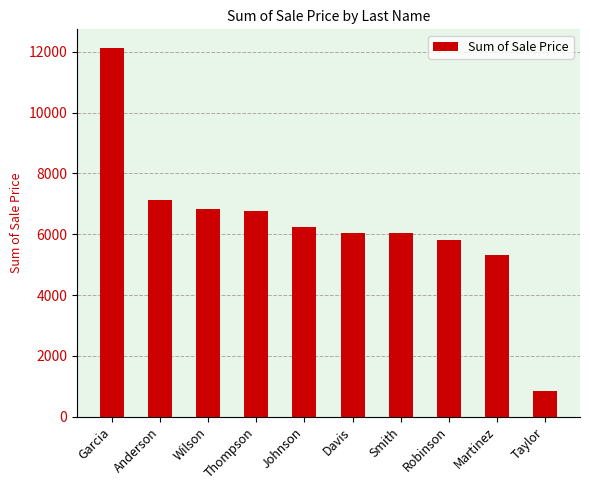

True or false: the data shows 8766.0 at Smith.

False